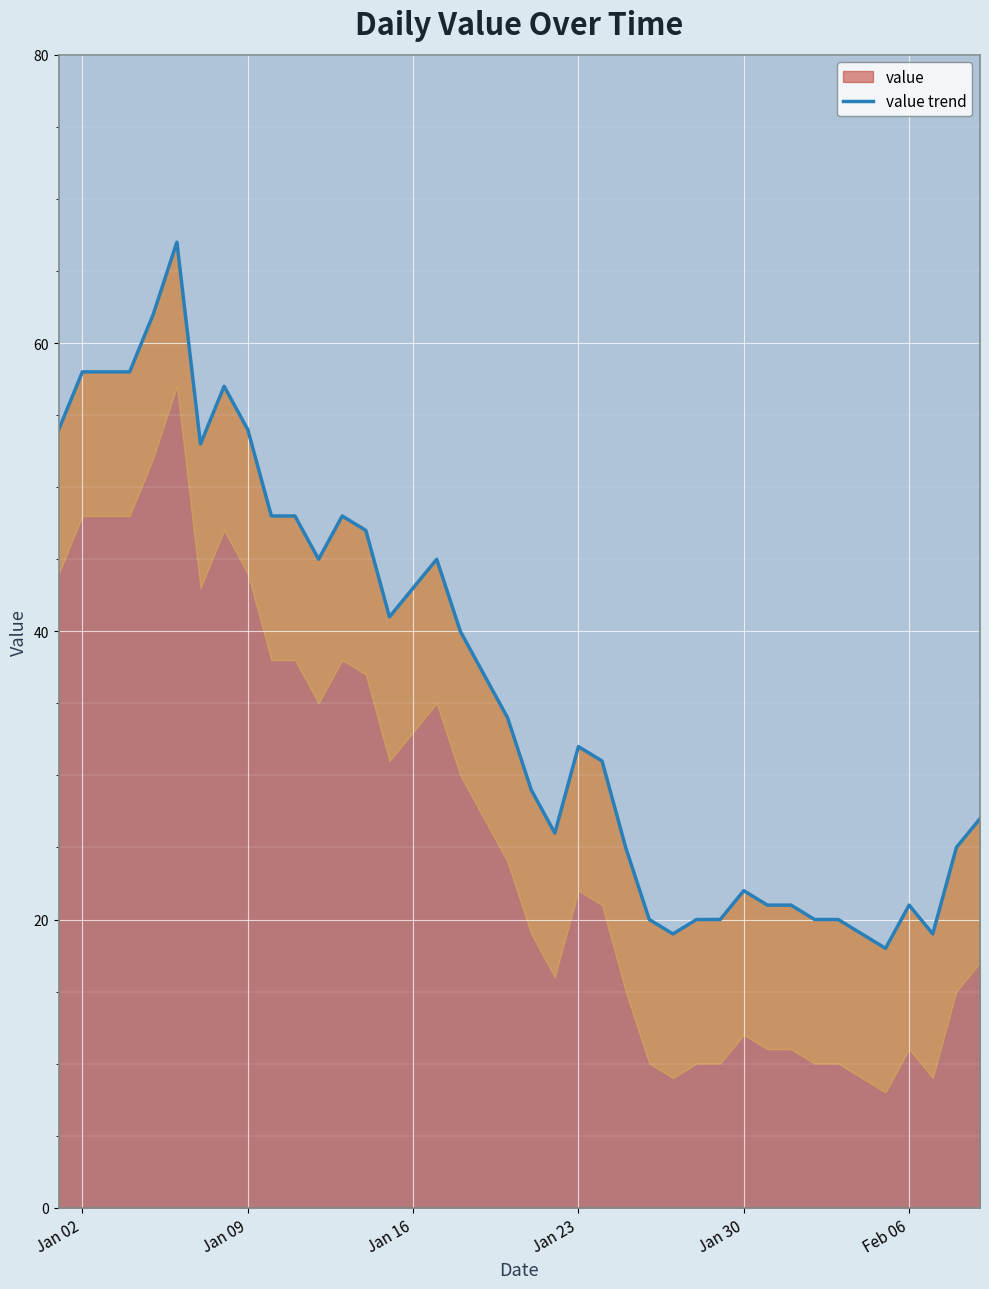

What is the minimum value for value?

18